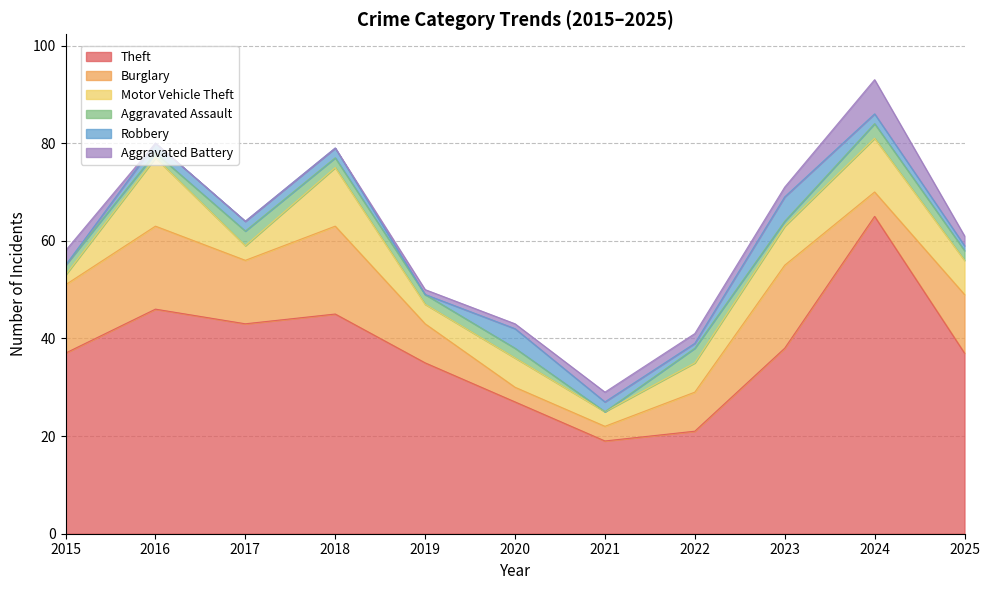

The Burglary series shows 17 at 2016. True or false?

True